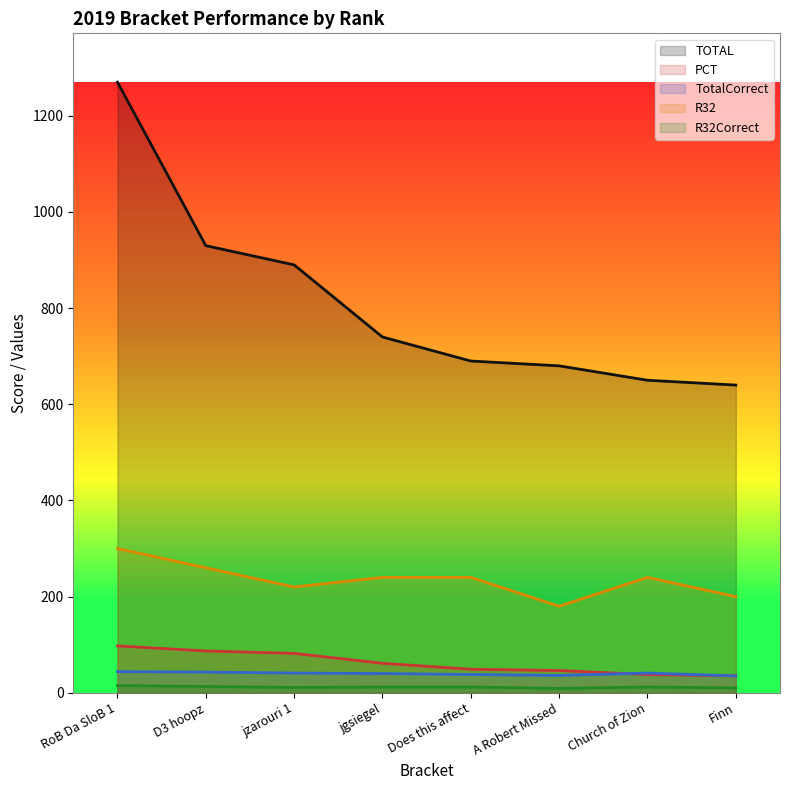

Which series has the widest spread of values?

TOTAL